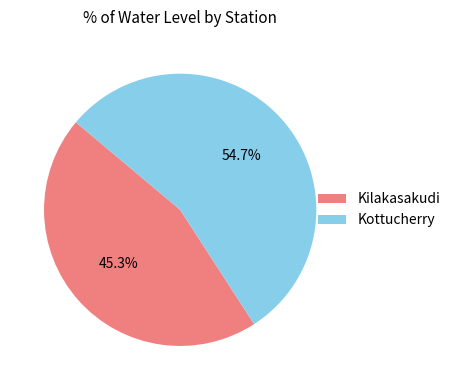

Which category accounts for the majority?

Kottucherry